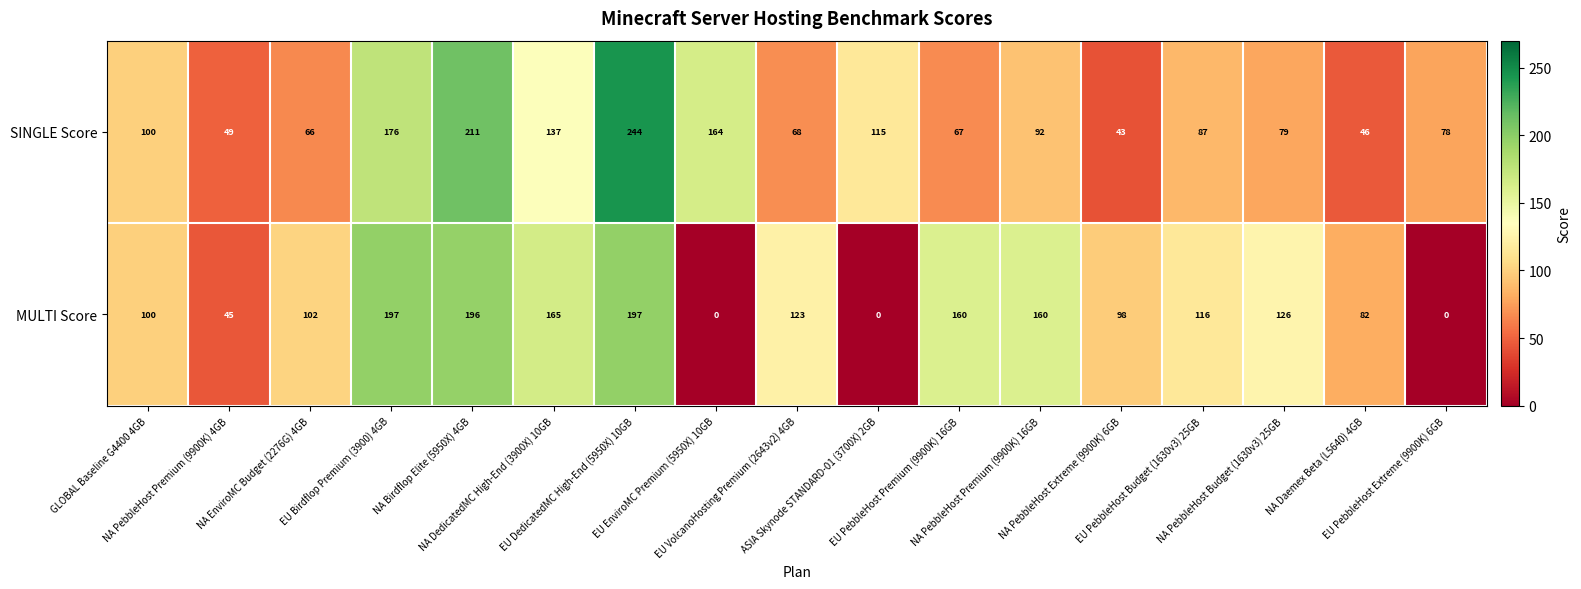

What is the average value of the MULTI Score series?

110